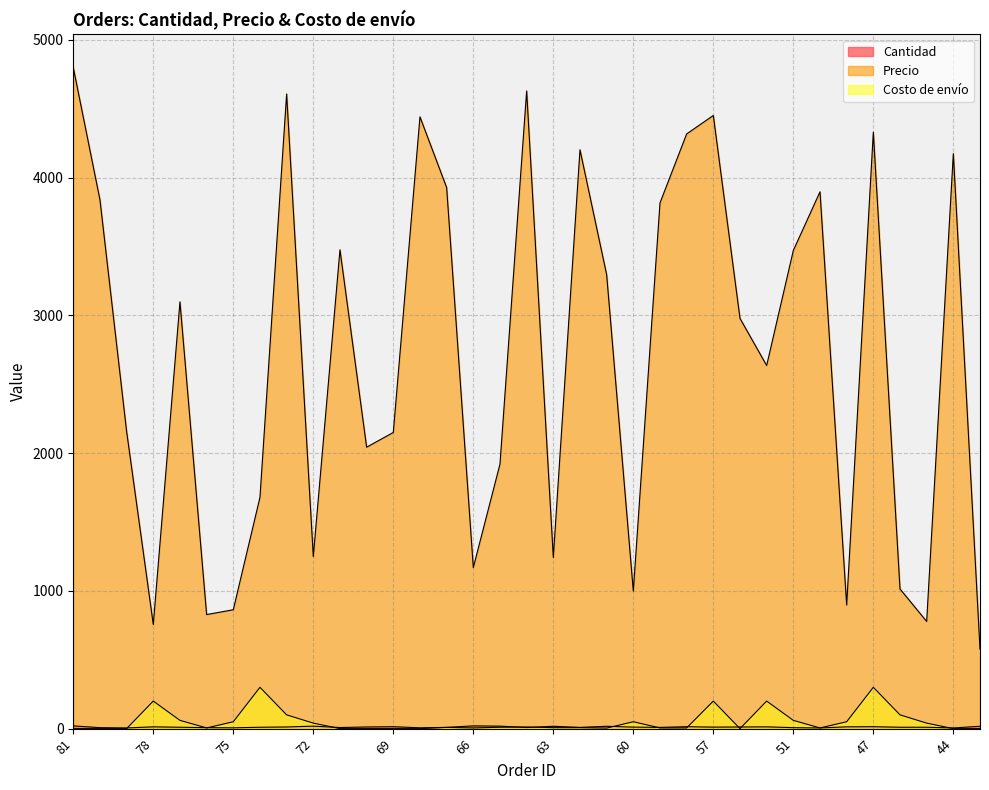

At which category is the sum across all series the highest?

81